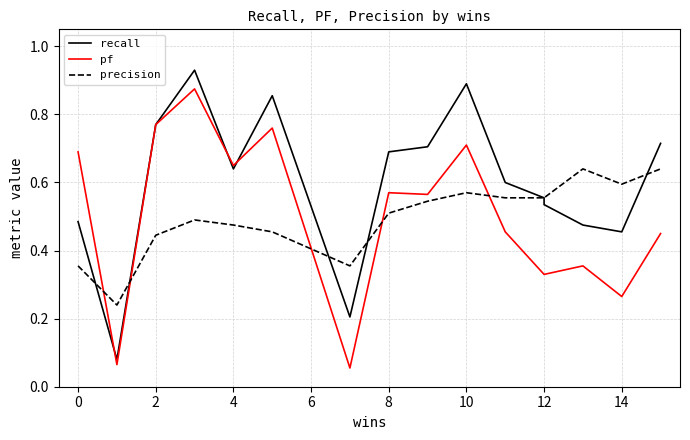

Reading left to right, extract all data points from this chart.

recall: 0.5	0.1	0.8	0.9	0.6	0.9	0.2	0.7	0.7	0.9	0.6	0.6	0.5	0.5	0.5	0.7
pf: 0.7	0.1	0.8	0.9	0.7	0.8	0.1	0.6	0.6	0.7	0.5	0.3	0.3	0.4	0.3	0.5
precision: 0.4	0.2	0.4	0.5	0.5	0.5	0.4	0.5	0.5	0.6	0.6	0.6	0.6	0.6	0.6	0.6